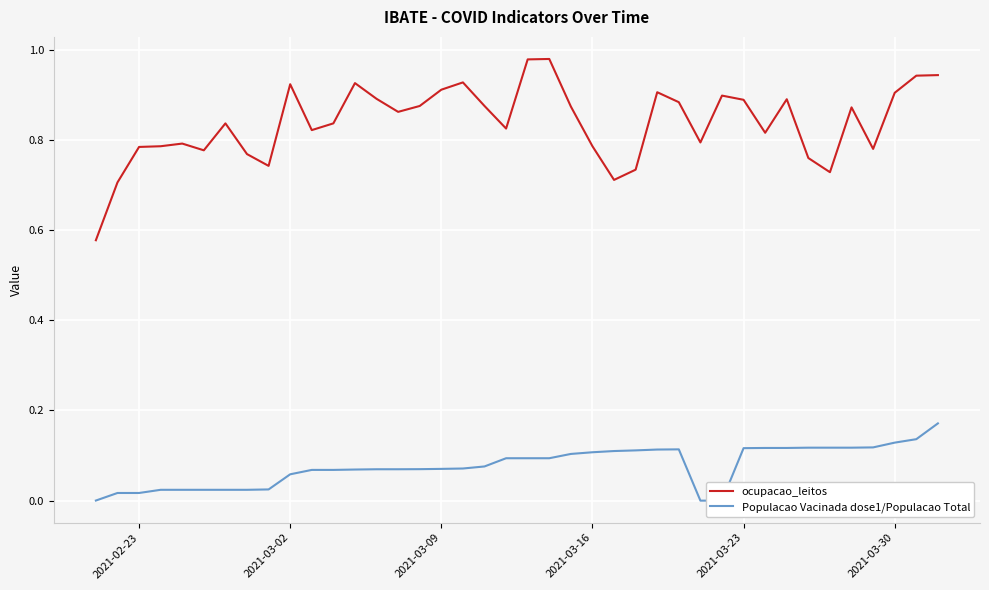

Does the chart display data point markers on the line(s)?

No